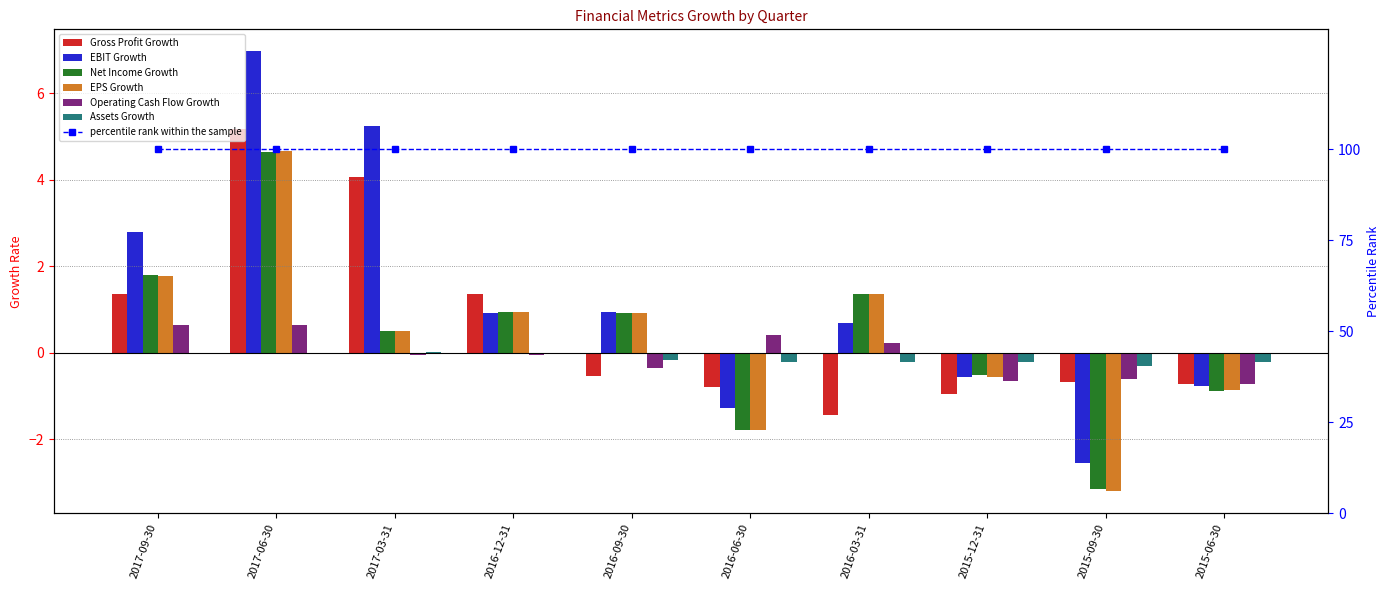

What position from the left is 2016-09-30?

5